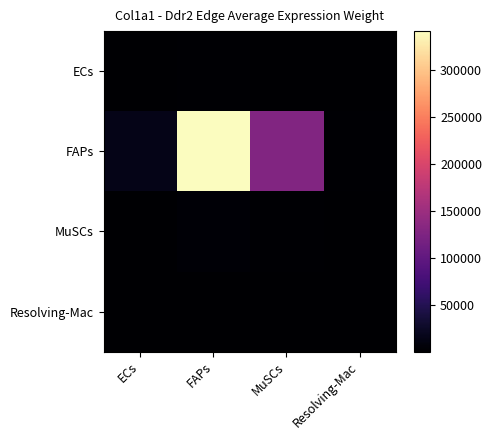

Which series changed the most between MuSCs and Resolving-Mac?

FAPs